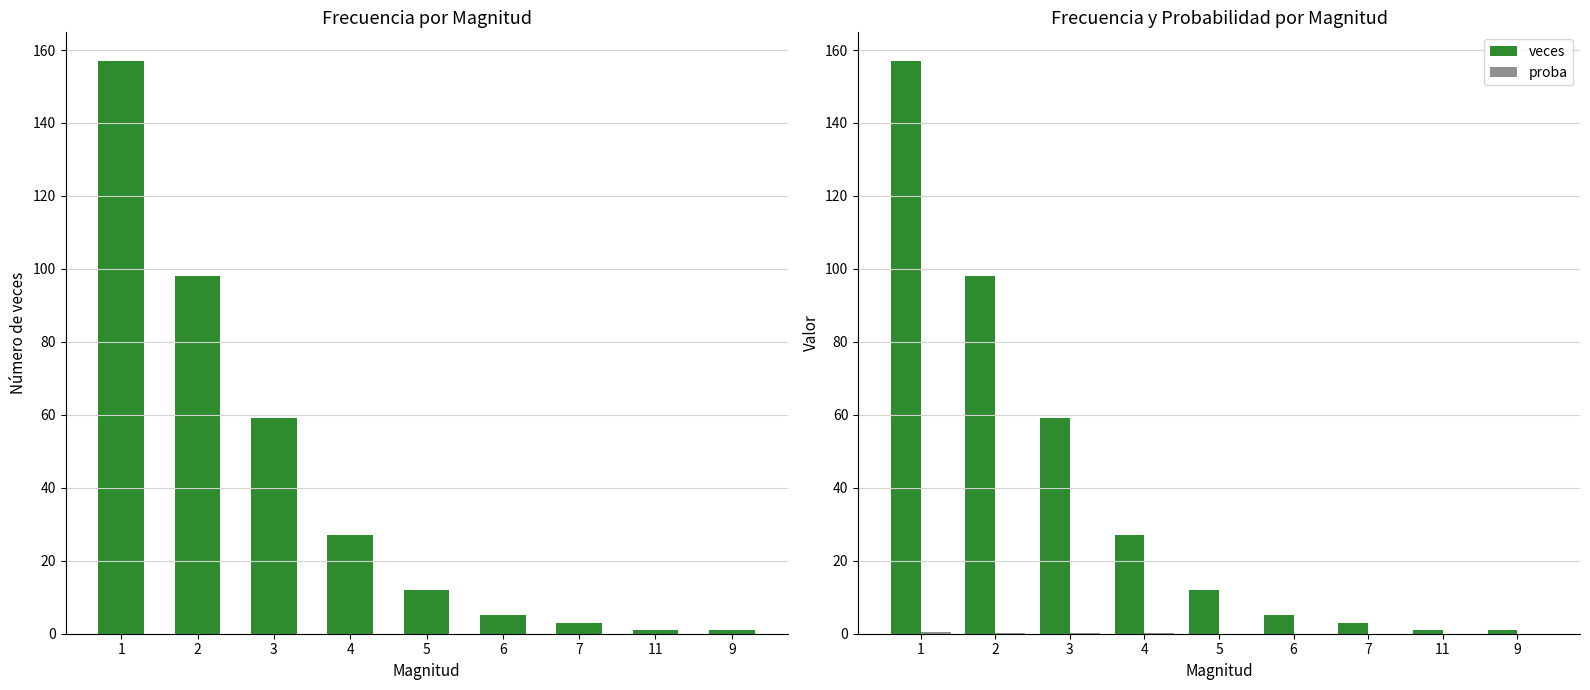

Rank the series at 1 from highest to lowest value.

veces, proba